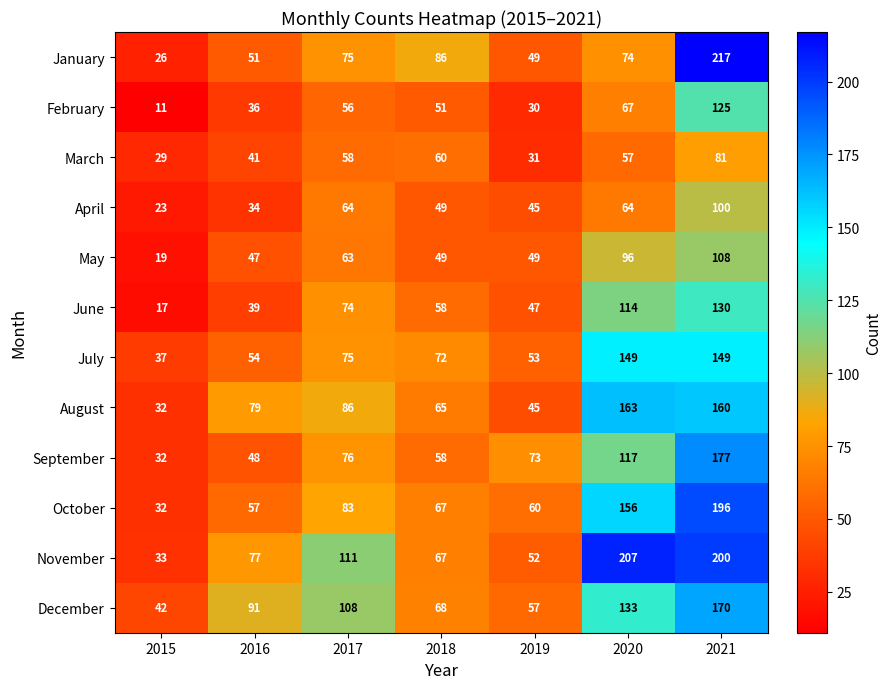

The February series shows 24 at 2016. True or false?

False